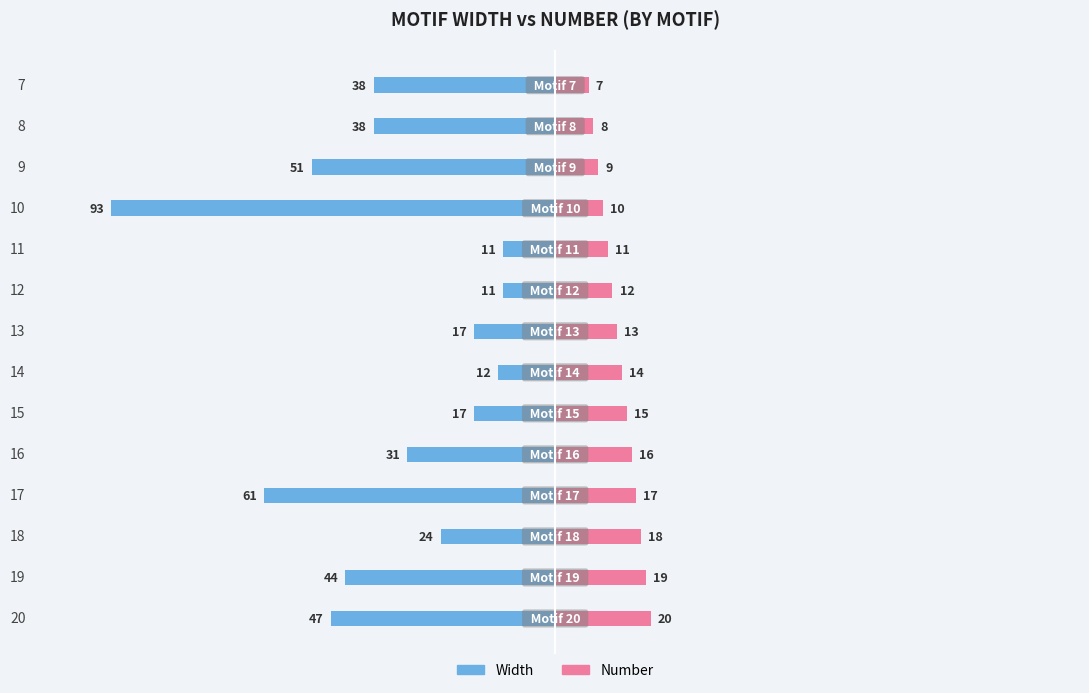

What is the average value of the Number series?

14